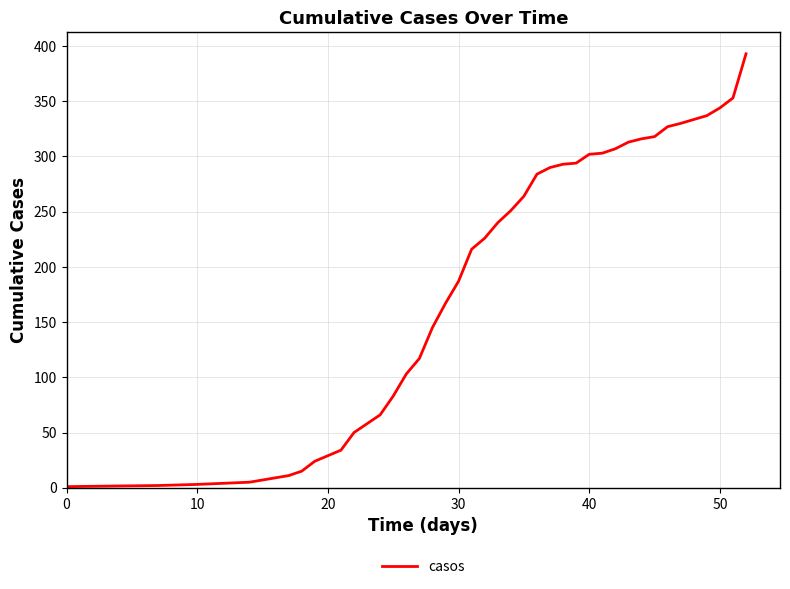

What is the average value?

185